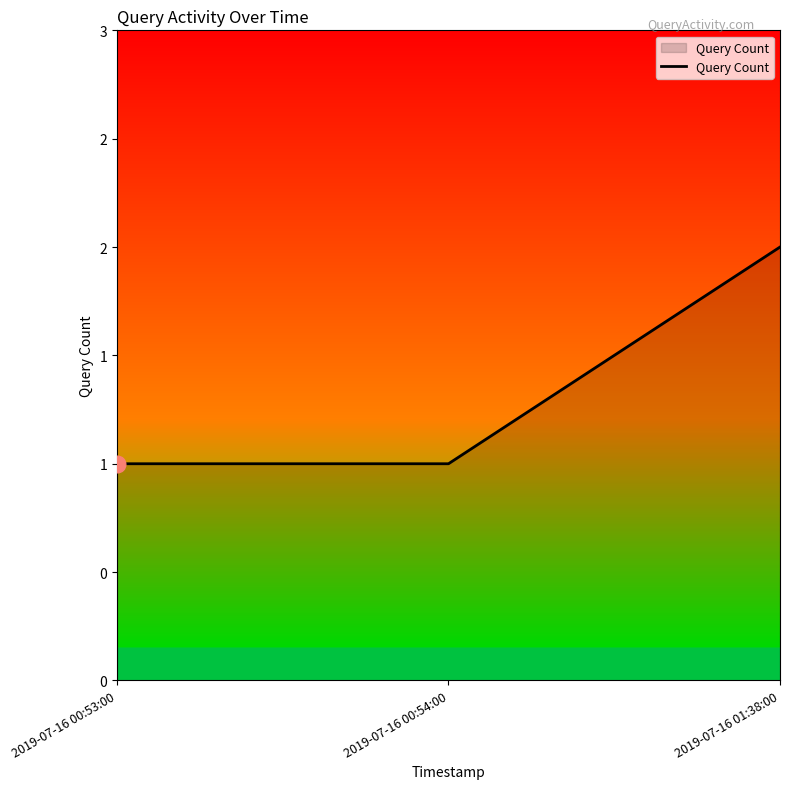

What is the maximum value shown in the chart?

2